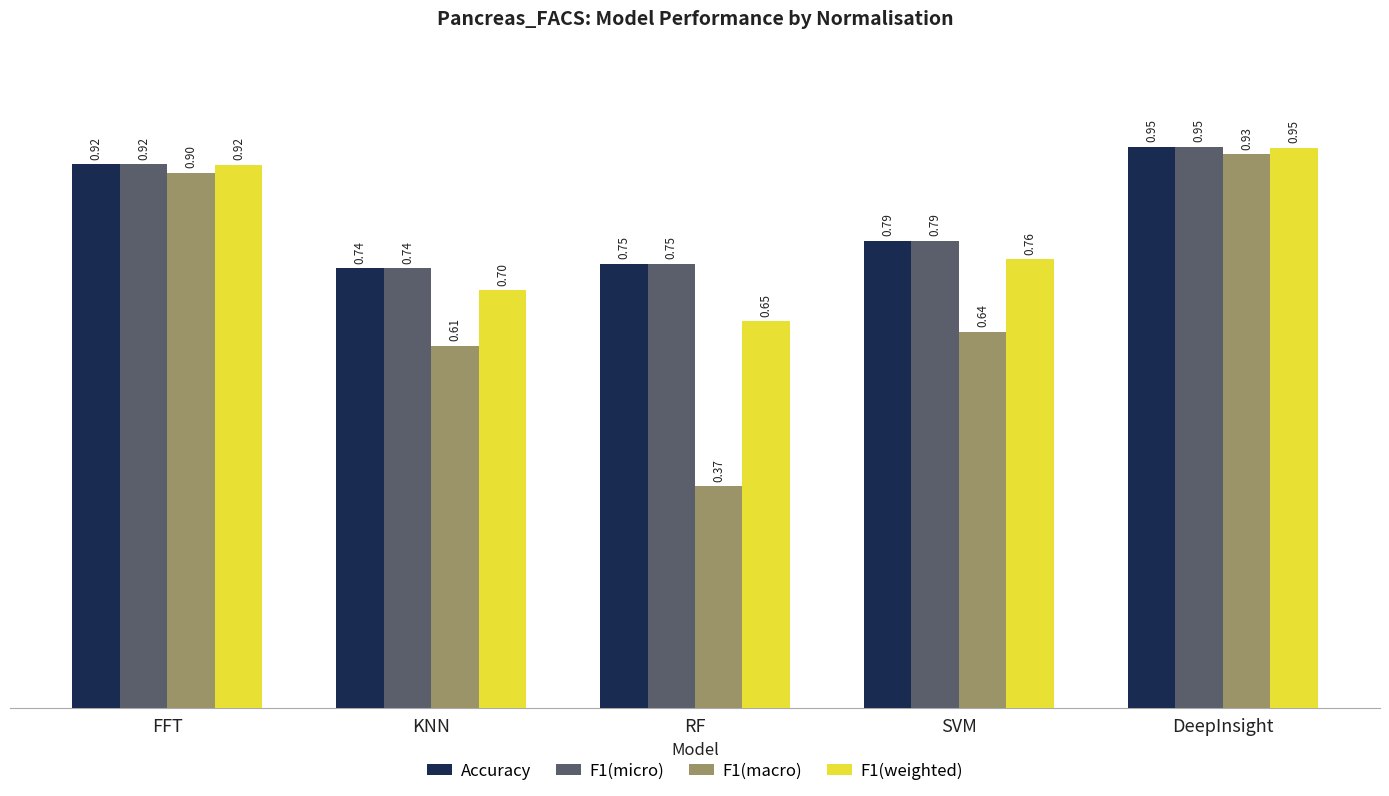

What is the total value across all series at RF?

2.5